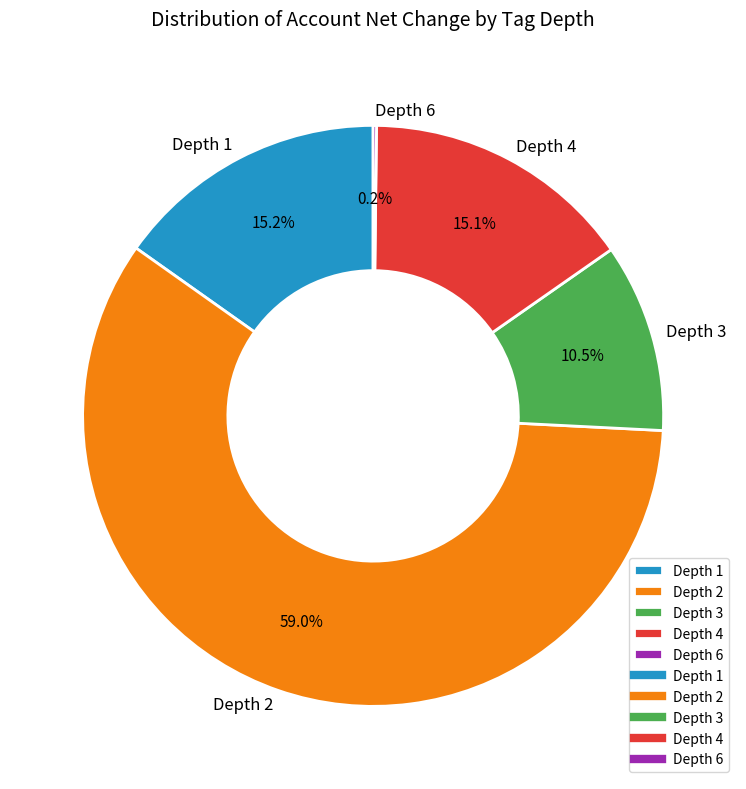

Is there any slice that represents more than half of the pie?

Yes